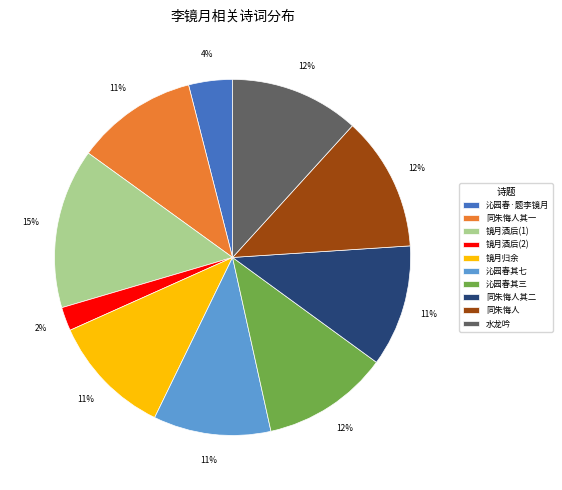

Count the number of slices in the pie.

10